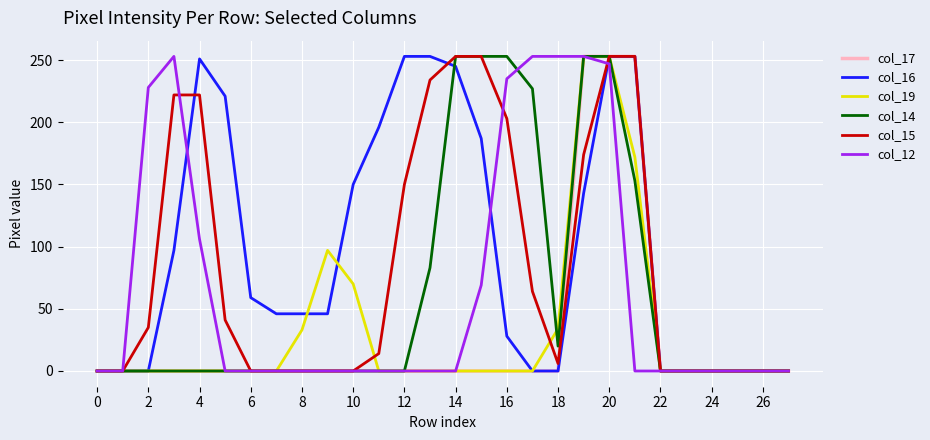

Which series has the largest total across all categories?

col_16